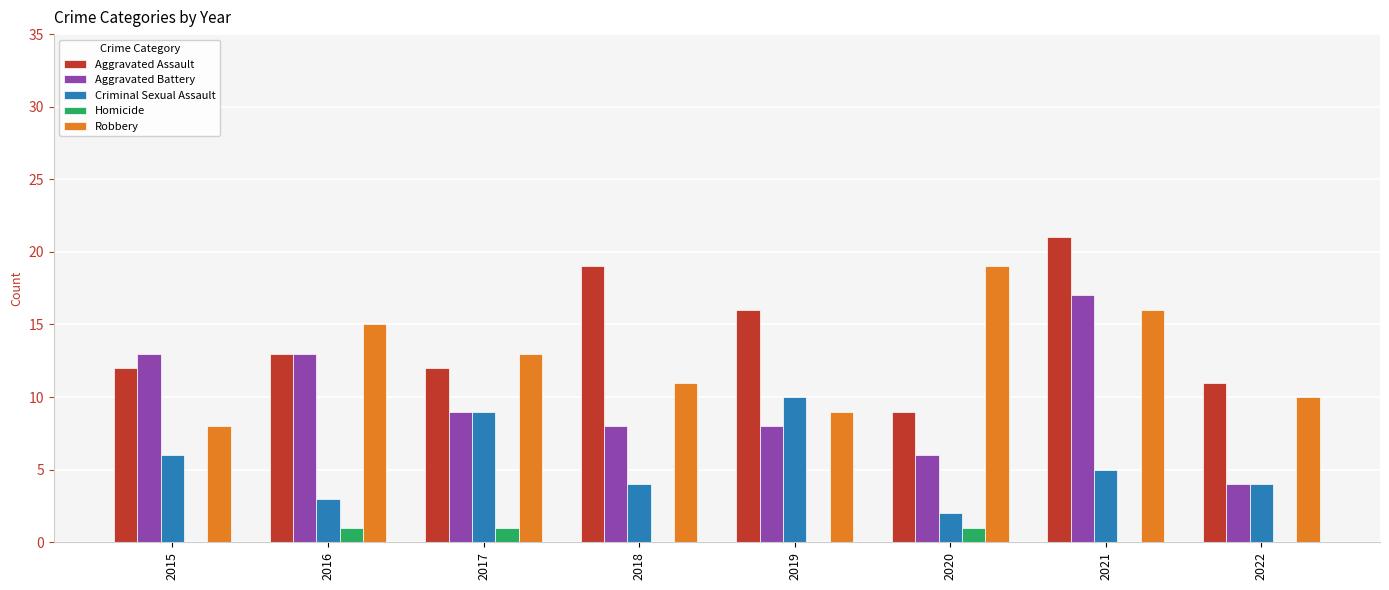

What is the sum of all Aggravated Battery values?

78